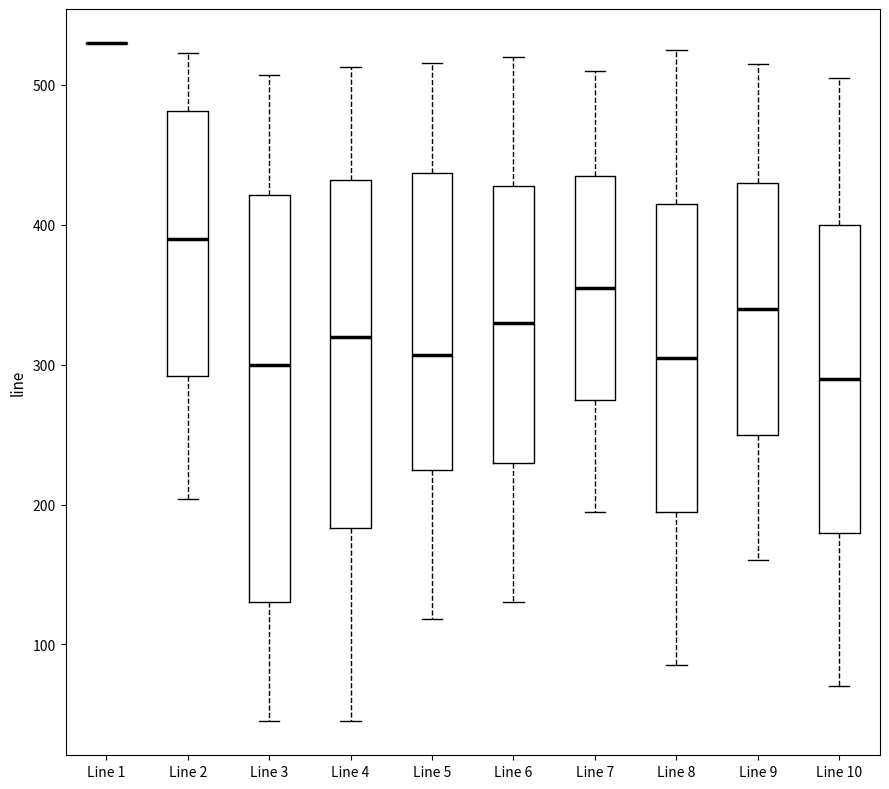

Reading left to right, read every box against the y-axis: the position of its median line, the range the box covers, and the ends of its whiskers. The values are not printed on the chart, so give them approximately, as read against the axis.

Line 1: box collapsed to a line at 530, whiskers 530 to 530
Line 2: median 390, box 290 to 480, whiskers 200 to 520
Line 3: median 300, box 130 to 420, whiskers 50 to 510
Line 4: median 320, box 180 to 430, whiskers 50 to 510
Line 5: median 310, box 230 to 440, whiskers 120 to 520
Line 6: median 330, box 230 to 430, whiskers 130 to 520
Line 7: median 360, box 280 to 440, whiskers 200 to 510
Line 8: median 310, box 200 to 420, whiskers 90 to 530
Line 9: median 340, box 250 to 430, whiskers 160 to 520
Line 10: median 290, box 180 to 400, whiskers 70 to 510